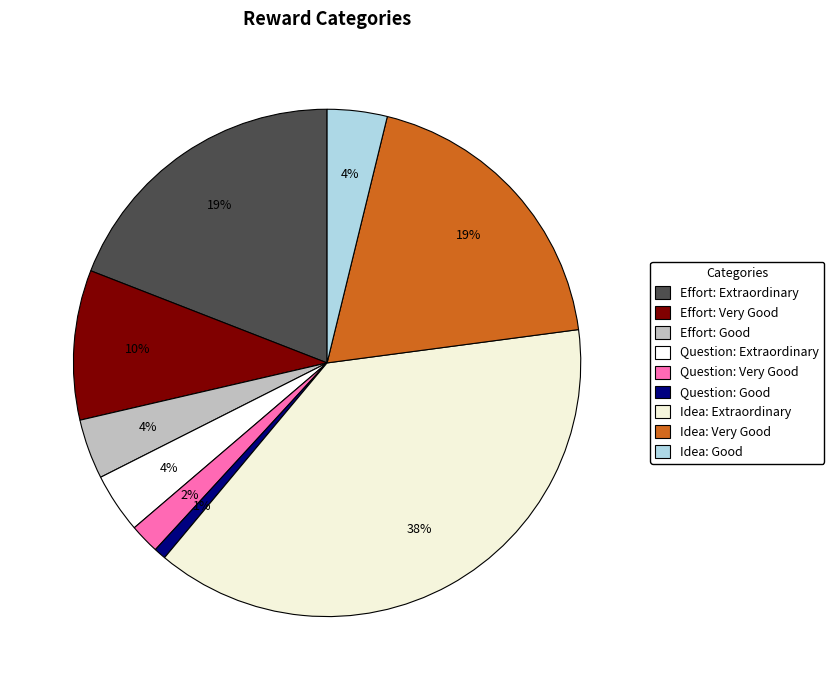

Is there any slice that represents more than half of the pie?

No